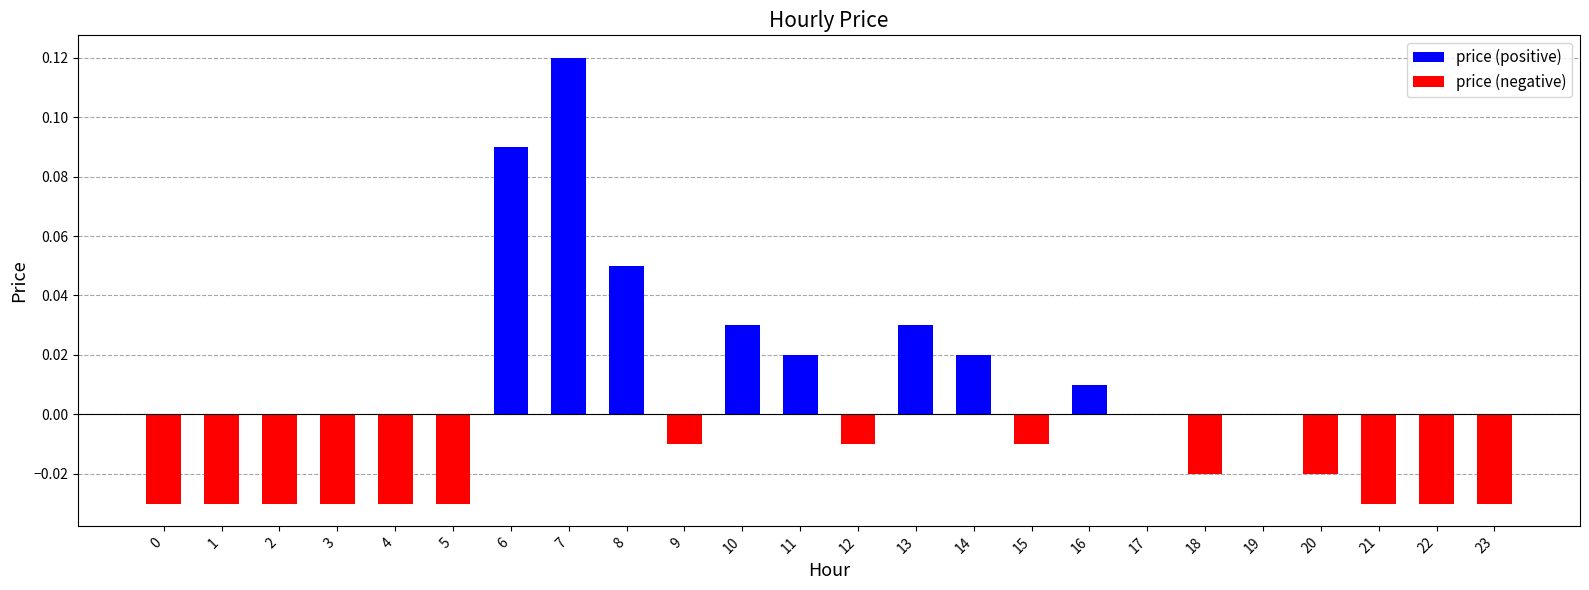

List the series in order of their peak value, highest first.

price (positive), price (negative)